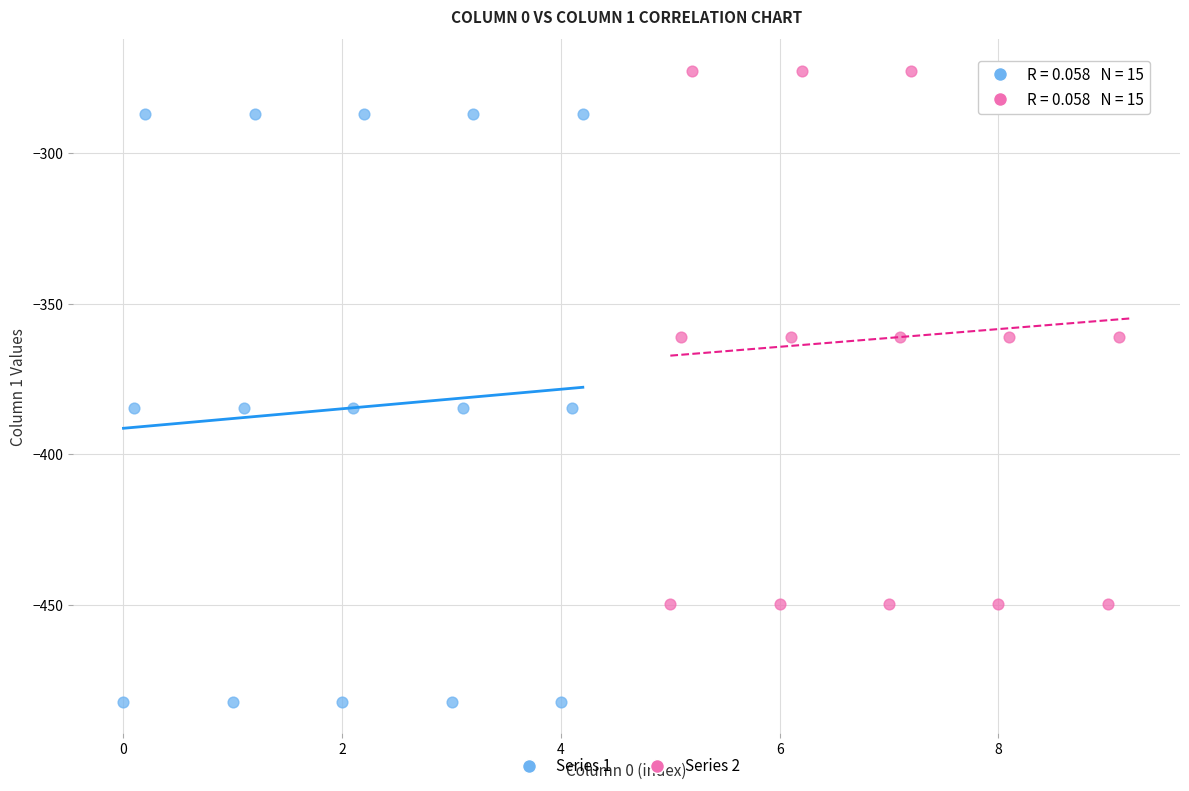

Which series reaches the minimum Y coordinate?

Series 1